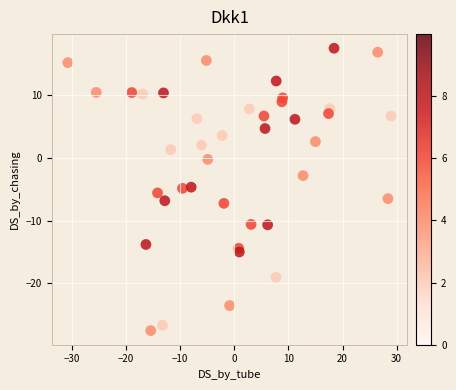

What is the range of X values (max minus min)?

59.7